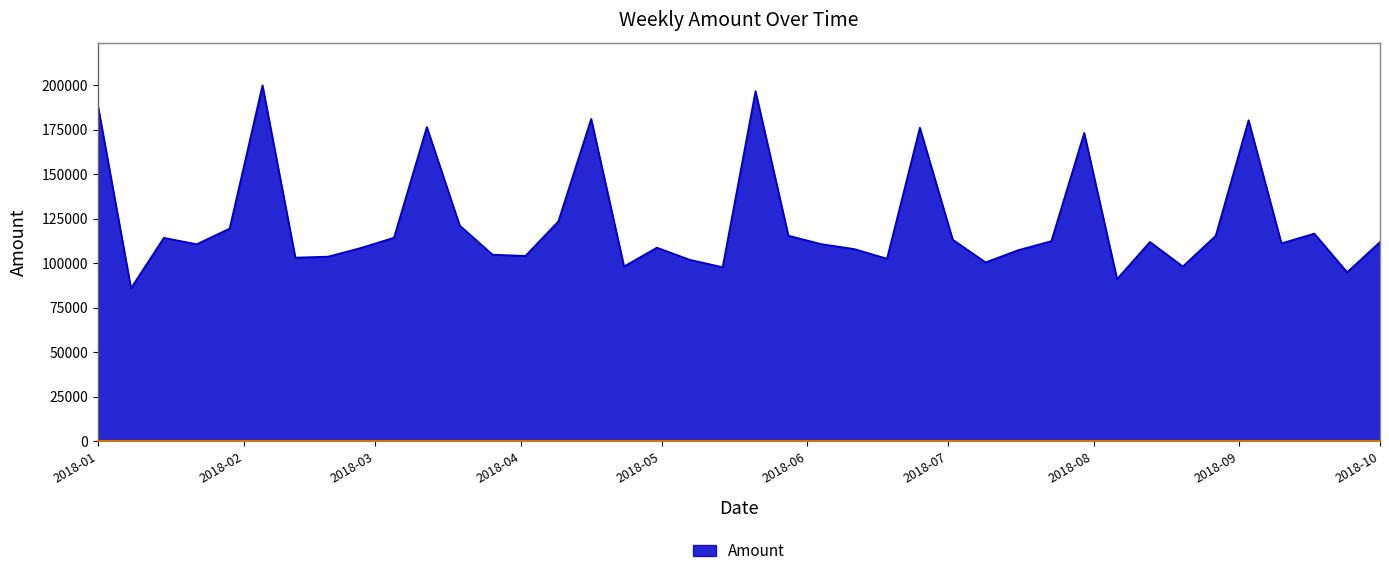

What is the maximum value shown in the chart?

199920.8